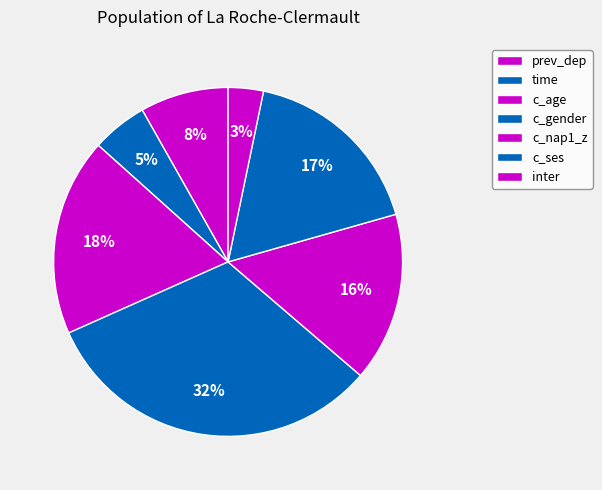

To the nearest percent, what percentage of the pie is inter?

3%